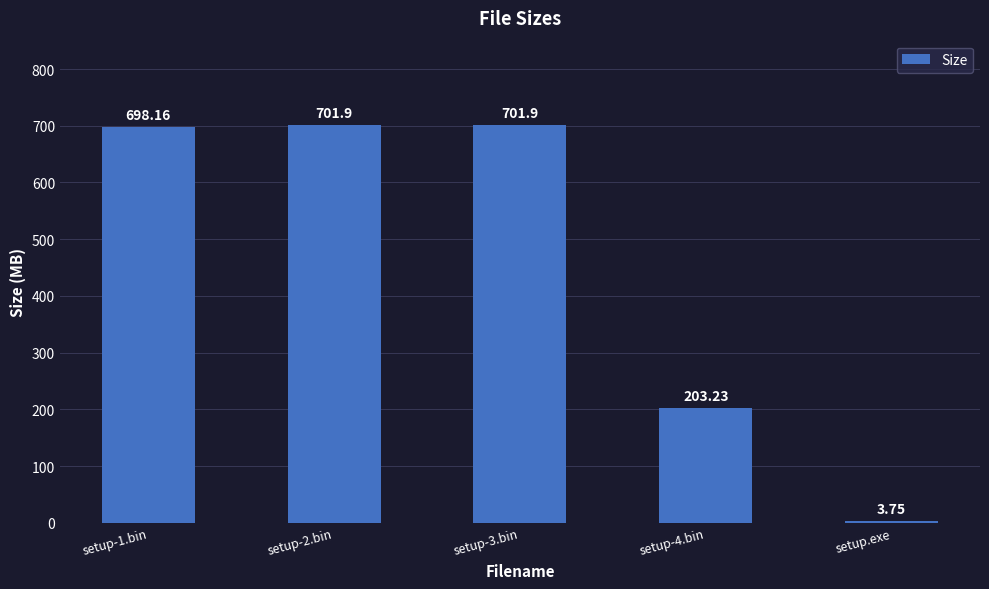

What is the label of the 5th bar from the left?

setup.exe